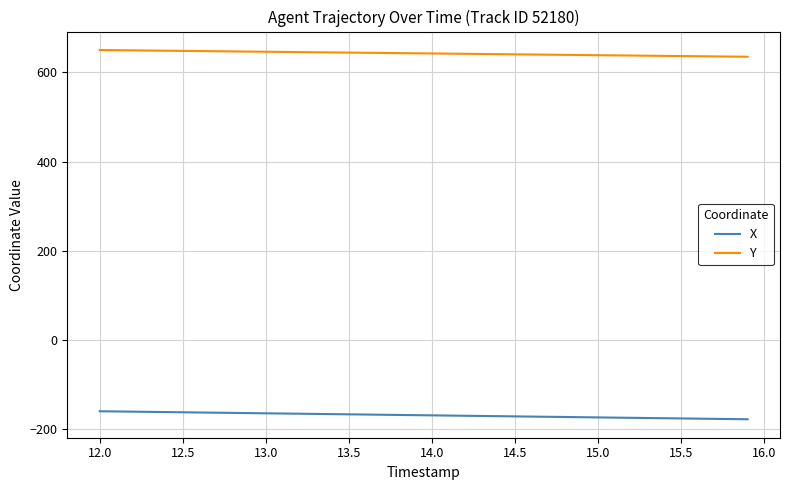

Rank the series by their average value, from highest to lowest.

Y, X